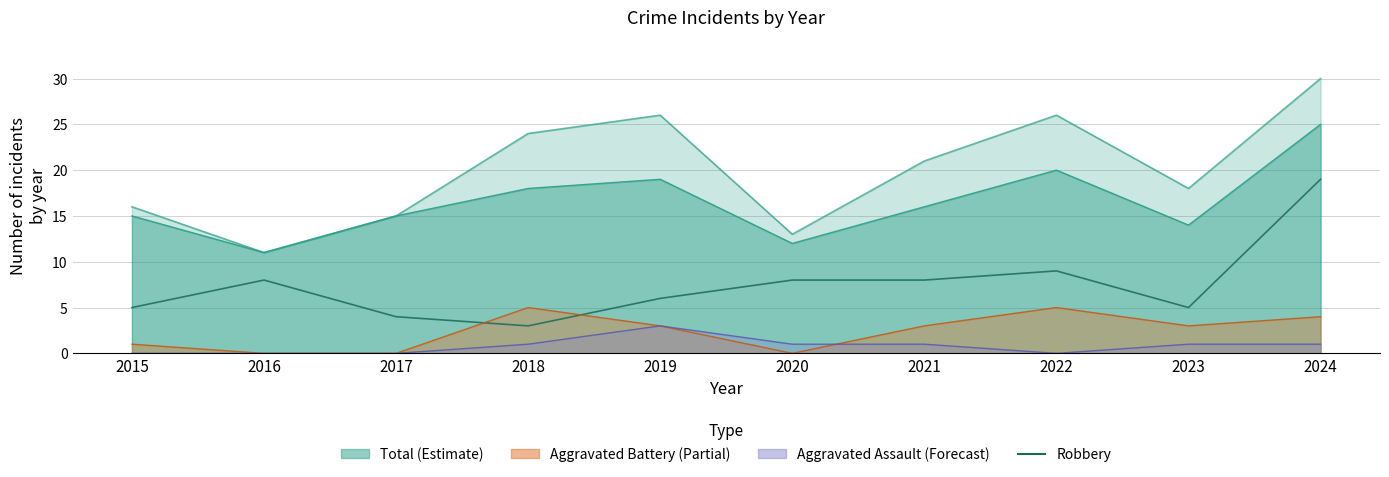

Reading right to left, extract all data points from this chart.

2024=19	2023=5	2022=9	2021=8	2020=8	2019=6	2018=3	2017=4	2016=8	2015=5